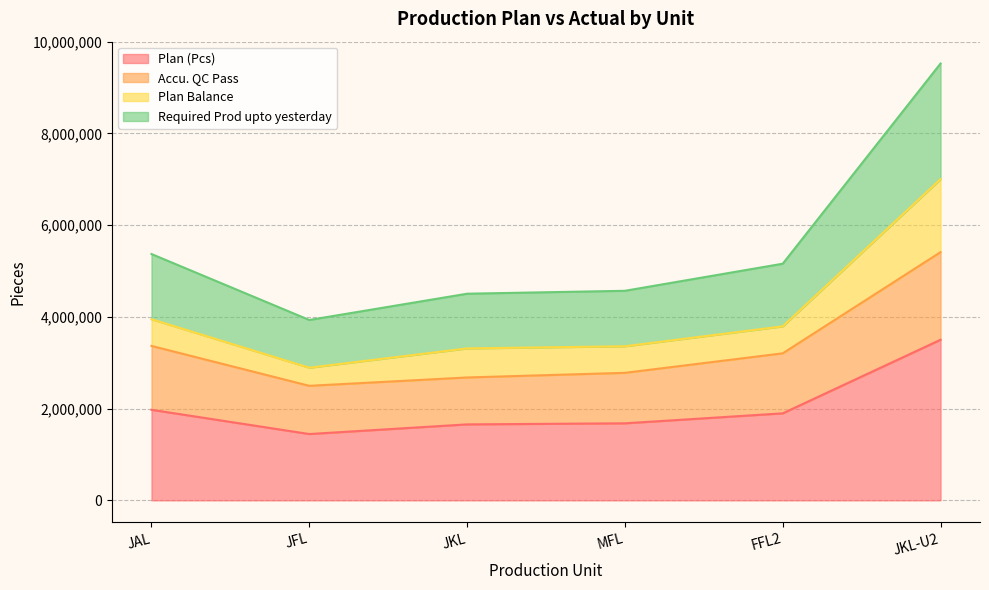

What is the value of the Accu. QC Pass point at the 3rd from the left?

2679050